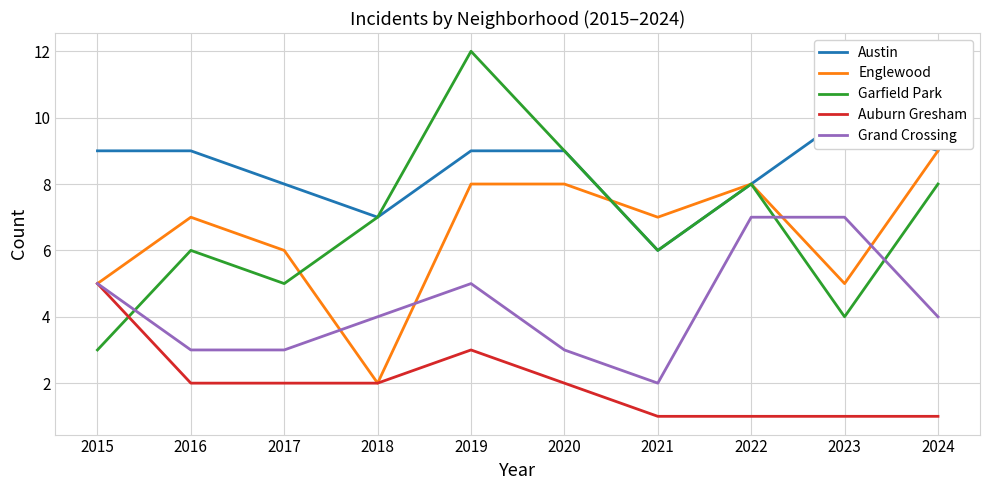

At 2016, list the series in order from smallest to largest.

Auburn Gresham, Grand Crossing, Garfield Park, Englewood, Austin